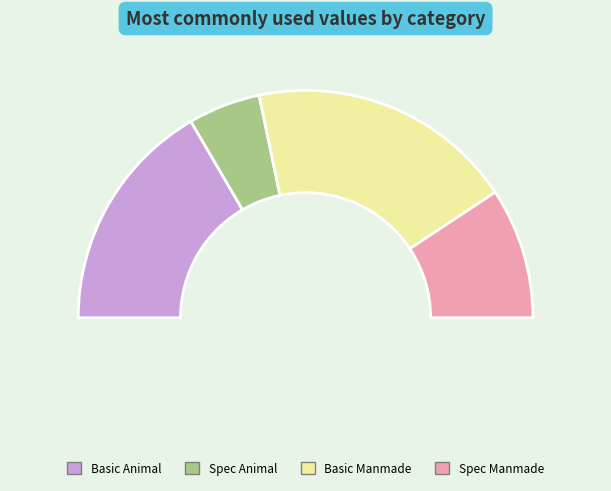

To the nearest percent, what is the difference between the Spec_Manmade and Basic_Animal slice percentages?

15%